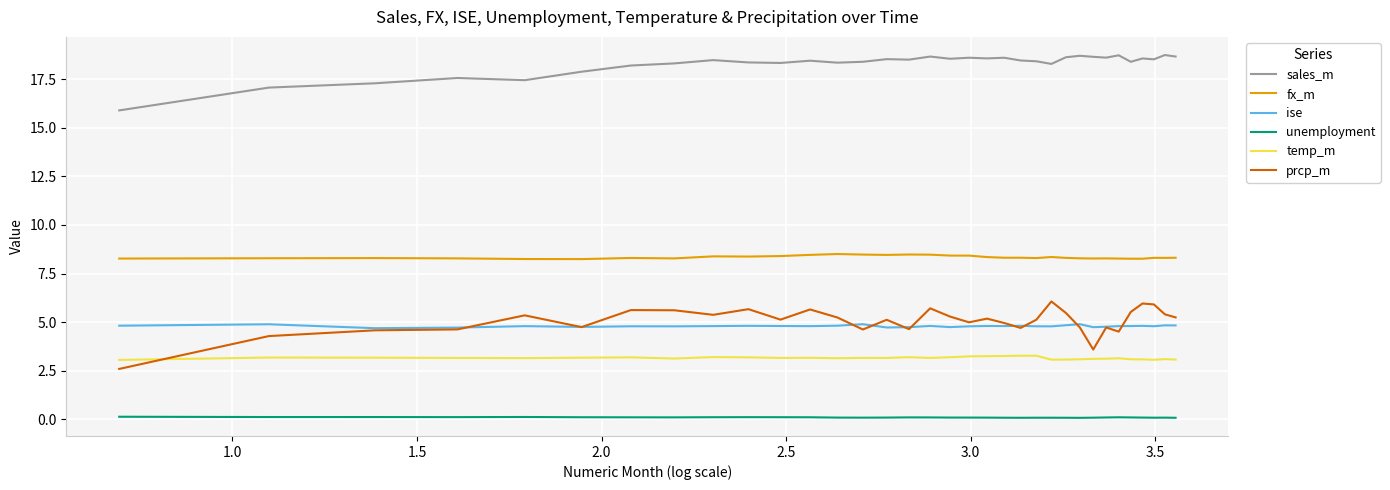

How many lines are shown in the chart?

6